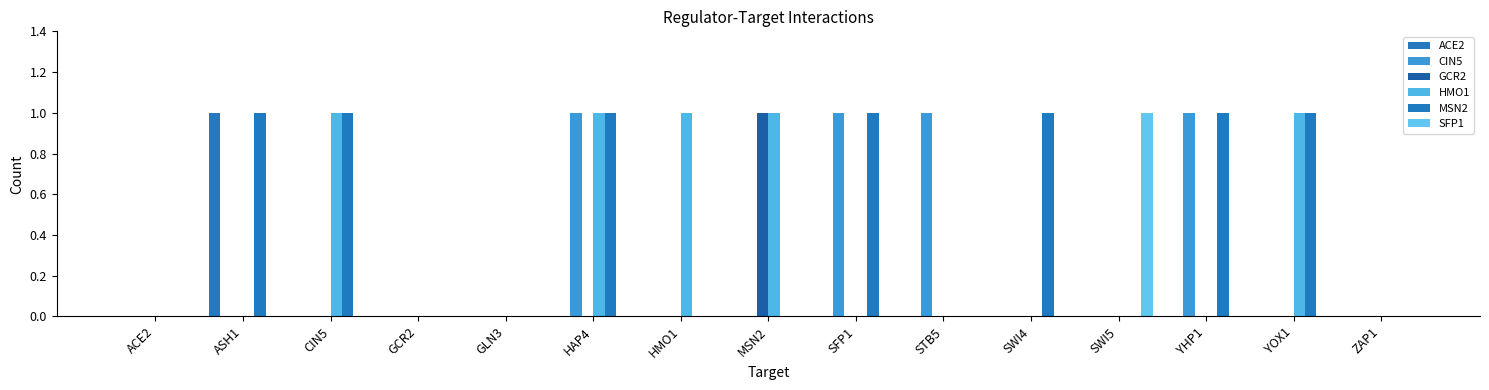

What is the difference between the highest and lowest values at YOX1?

1